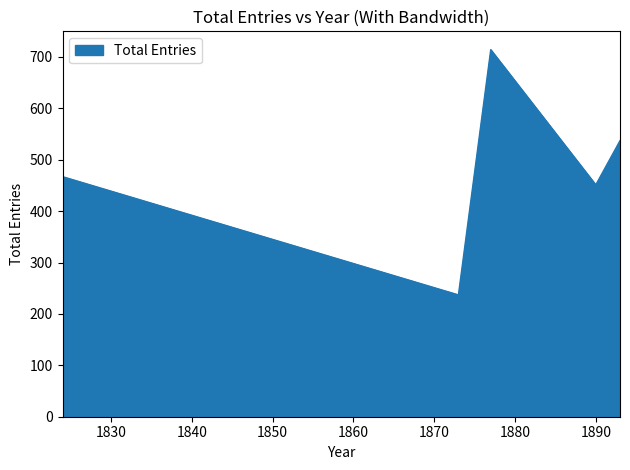

What is the sum of all values?

2406